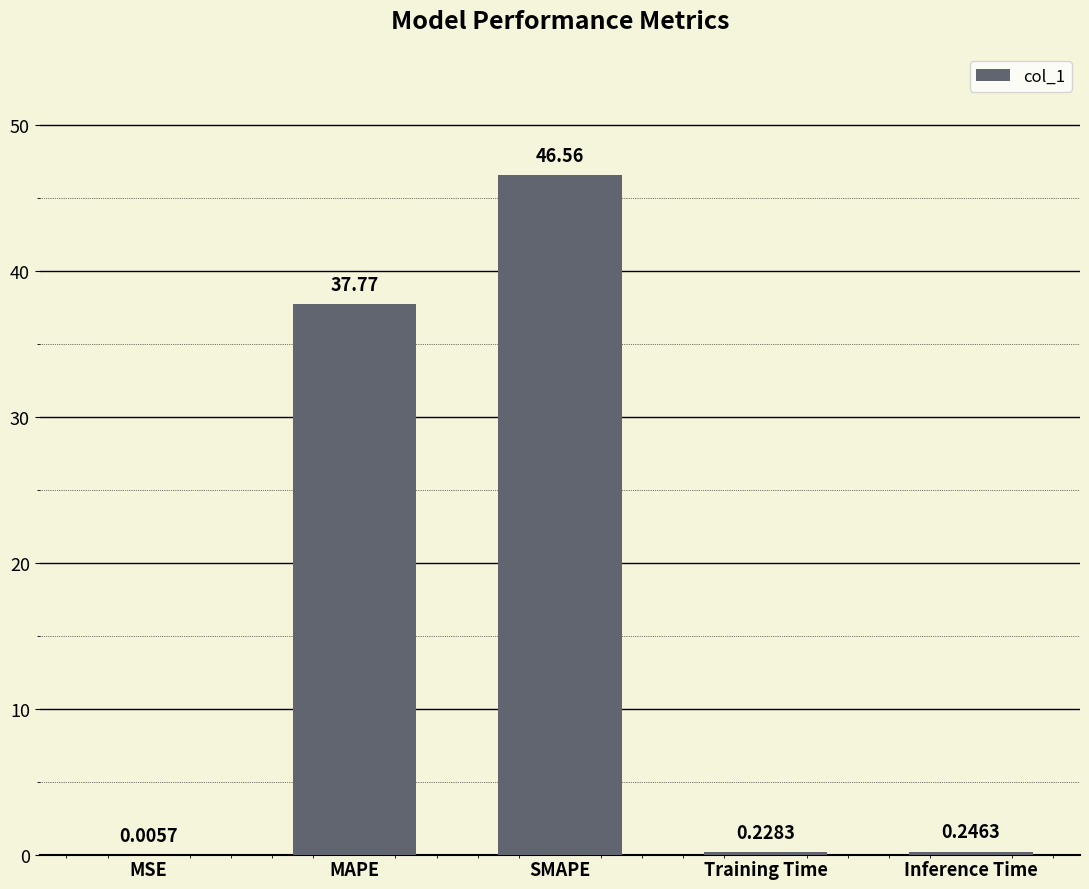

What is the sum of all values?

84.8